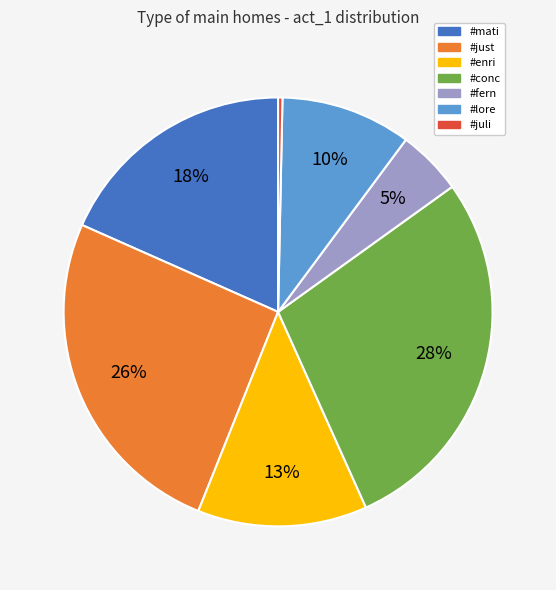

Is there a majority slice in this chart?

No